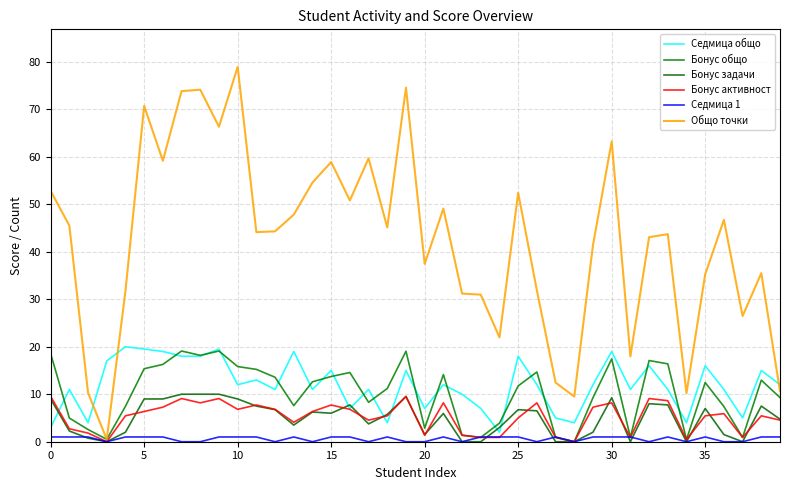

Reading left to right, what are all the values shown in this chart?

Седмица общо: 3.0	11.0	4.0	17.0	20.0	19.5	19.0	18.0	18.0	19.5	12.0	13.0	11.0	19.0	11.0	15.0	7.0	11.0	4.0	15.0	7.0	12.0	10.0	7.0	2.0	18.0	12.0	5.0	4.0	12.0	19.0	11.0	16.0	11.0	4.0	16.0	11.0	5.0	15.0	12.0
Бонус общо: 18.5	5.0	2.6	0.5	7.5	15.4	16.3	19.1	18.2	19.1	15.8	15.2	13.6	7.6	12.6	13.7	14.6	8.3	11.2	19.0	2.9	14.1	1.4	0.9	3.9	11.8	14.7	0.9	0.0	9.3	17.4	0.9	17.1	16.4	0.5	12.5	7.4	0.9	13.0	9.3
Бонус задачи: 9.0	2.2	0.8	0.0	2.0	9.0	9.0	10.0	10.0	10.0	9.0	7.5	6.8	3.5	6.2	6.0	7.8	3.8	5.8	9.5	1.5	6.0	0.0	0.0	3.0	6.8	6.5	0.0	0.0	2.0	9.2	0.0	8.0	7.8	0.0	7.0	1.5	0.0	7.5	4.8
Бонус активност: 9.5	2.7	1.8	0.0	5.5	6.4	7.3	9.1	8.2	9.1	6.8	7.7	6.8	4.1	6.4	7.7	6.8	4.5	5.5	9.5	1.4	8.2	1.4	0.9	0.9	5.0	8.2	0.9	0.0	7.3	8.2	0.9	9.1	8.6	0.5	5.5	5.9	0.9	5.5	4.5
Седмица 1: 1.0	1.0	1.0	0.0	1.0	1.0	1.0	0.0	0.0	1.0	1.0	1.0	0.0	1.0	0.0	1.0	1.0	0.0	1.0	0.0	0.0	1.0	0.0	1.0	1.0	1.0	0.0	1.0	0.0	1.0	1.0	1.0	0.0	1.0	0.0	1.0	0.0	0.0	1.0	1.0
Общо точки: 52.8	45.5	10.3	0.5	31.7	70.7	59.1	73.8	74.1	66.3	78.9	44.1	44.3	47.8	54.6	58.9	50.8	59.6	45.1	74.5	37.4	49.1	31.2	31.0	22.0	52.4	31.8	12.5	9.5	41.4	63.2	18.0	43.0	43.7	10.2	35.2	46.7	26.5	35.5	10.6